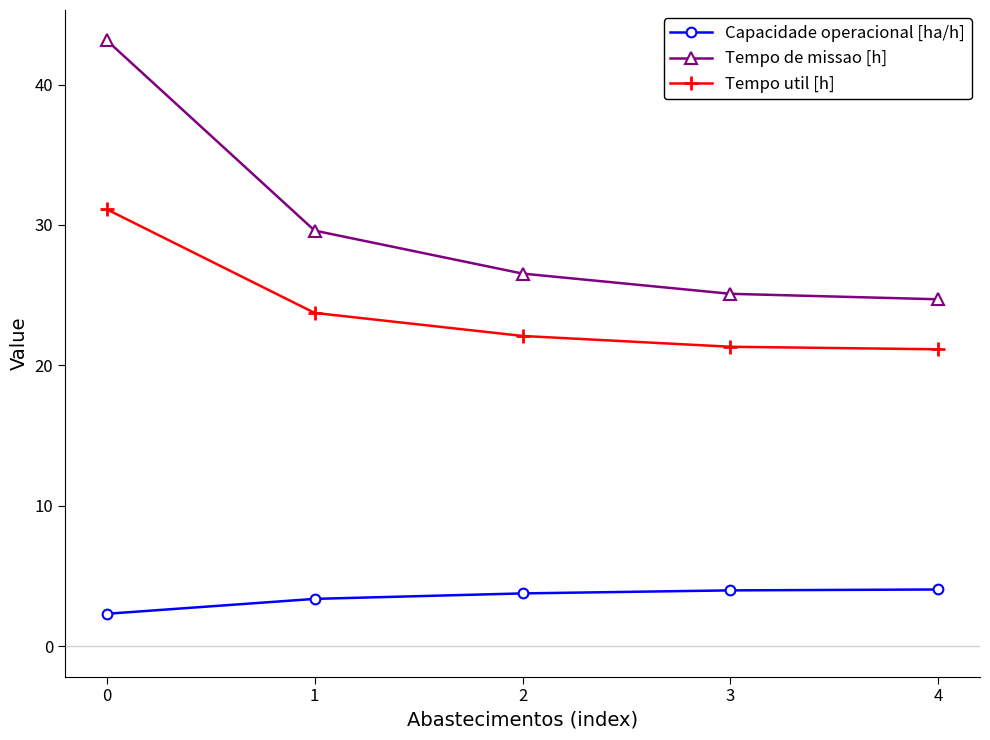

How many lines are shown in the chart?

3